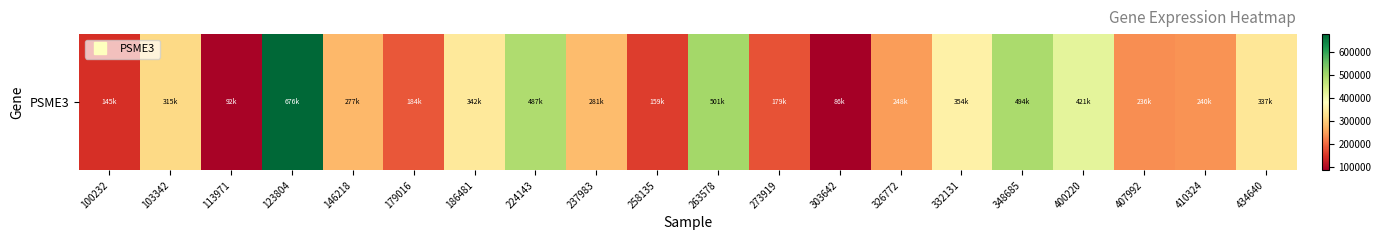

Is it true that the value at 410324 is 240396?

True